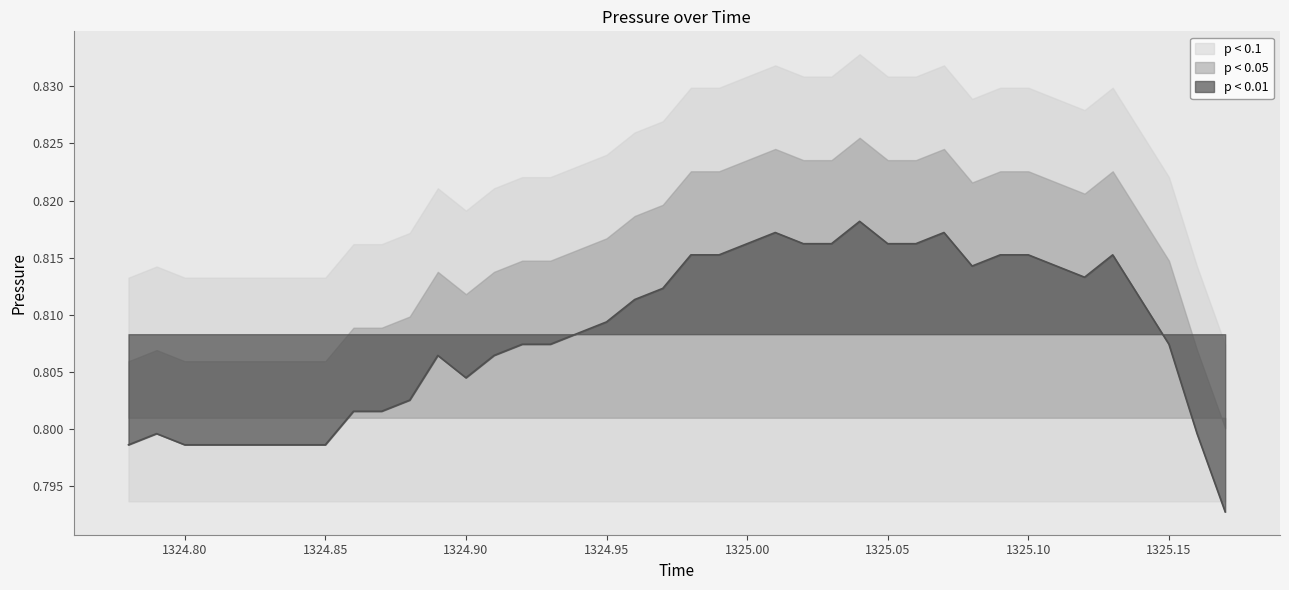

What is the label of the 31st point from the left?

1325.08